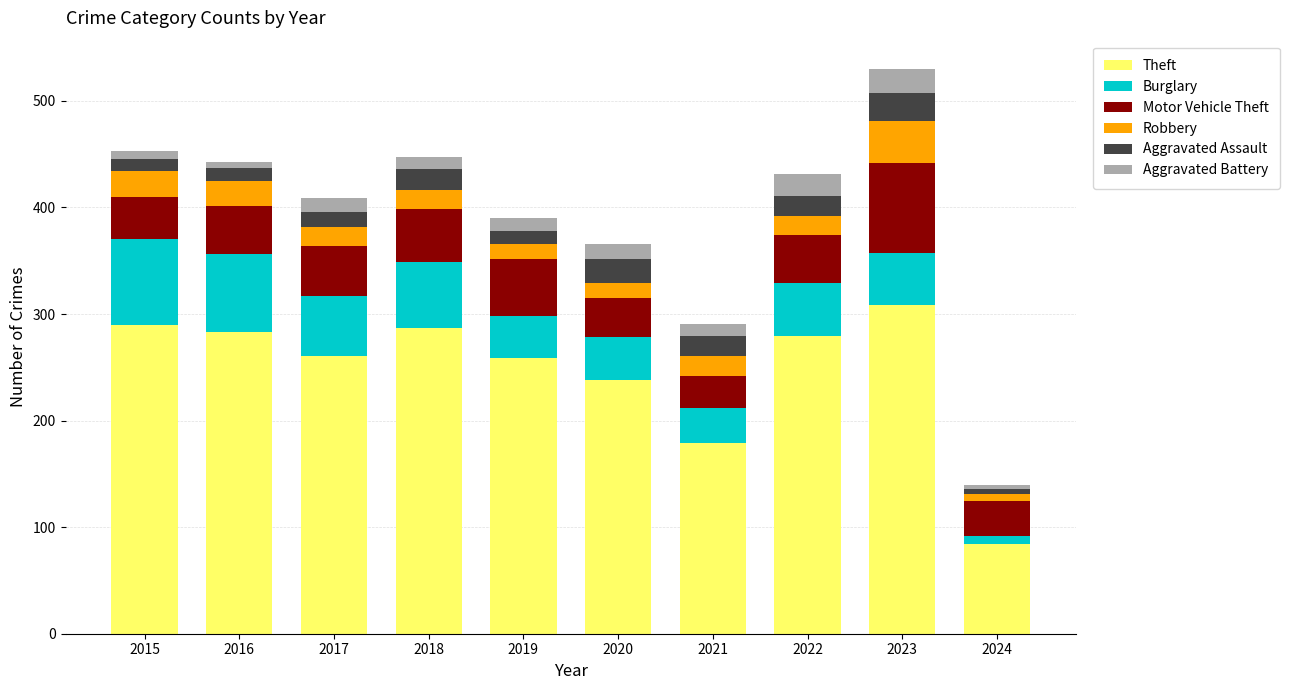

What is the total value across all series at 2019?

390